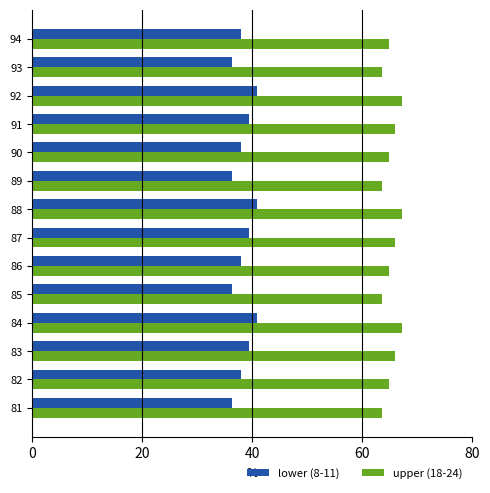

What are all the series names shown in the legend?

lower (8-11), upper (18-24)